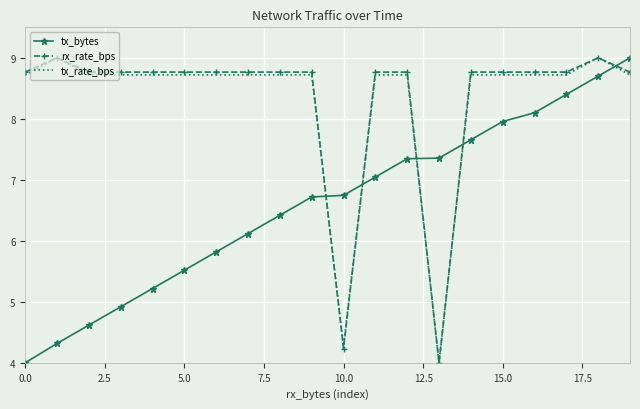

How many intersections are there between tx_bytes and rx_rate_bps?

5